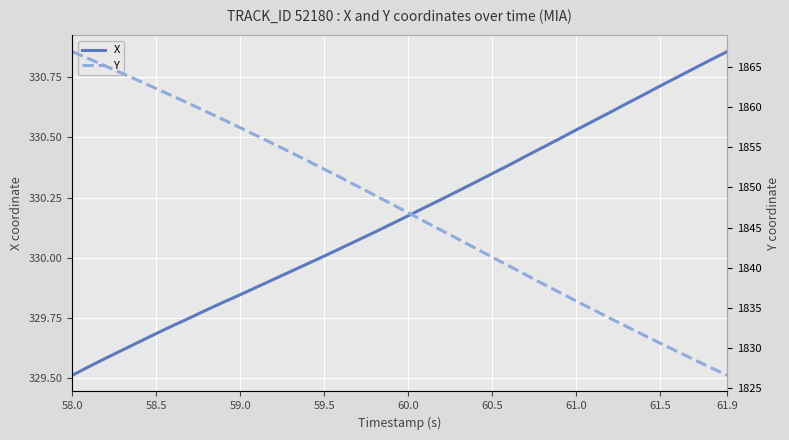

True or false: Y and X intersect in this chart.

False